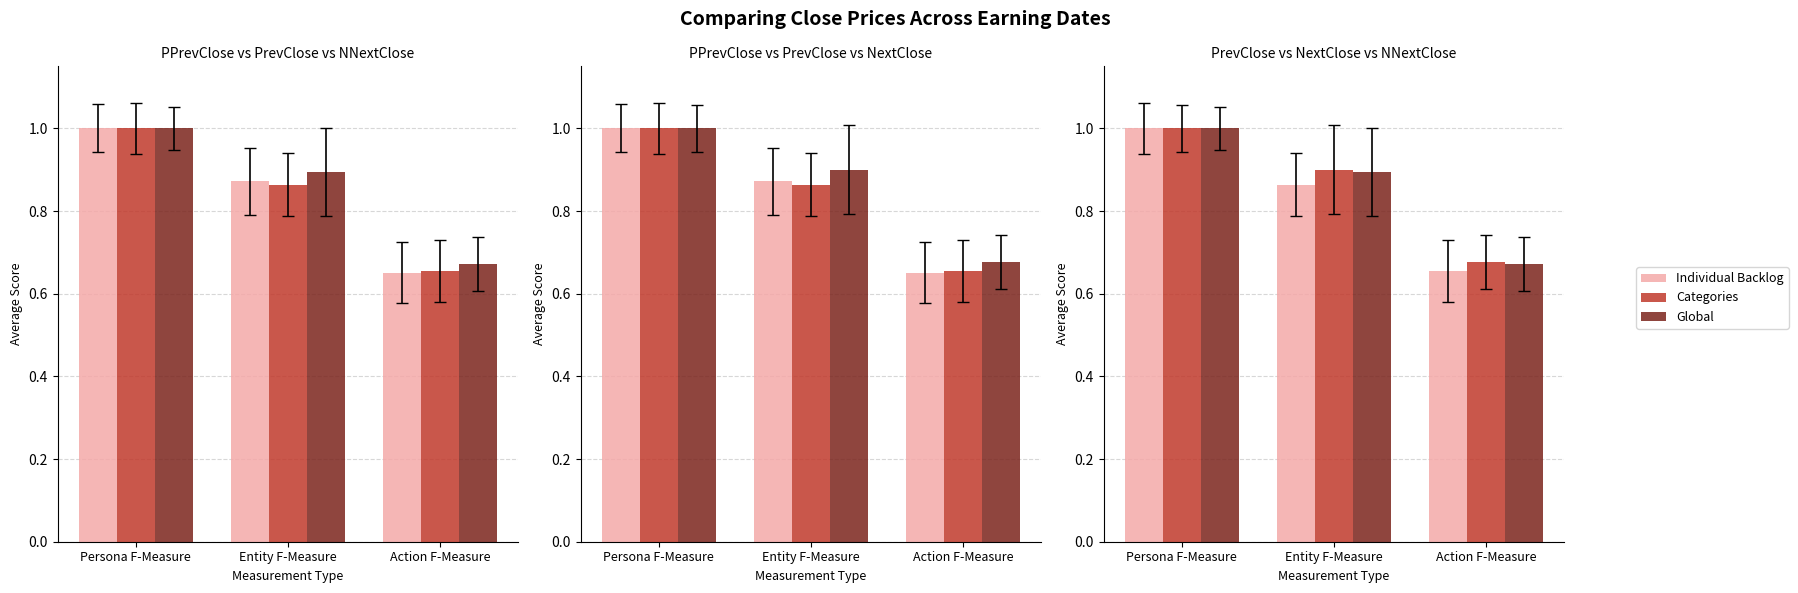

Reading left to right, transcribe all the data shown in this chart.

Individual Backlog: Persona F-Measure=1.0	Entity F-Measure=0.9	Action F-Measure=0.7
Categories: Persona F-Measure=1.0	Entity F-Measure=0.9	Action F-Measure=0.7
Global: Persona F-Measure=1.0	Entity F-Measure=0.9	Action F-Measure=0.7